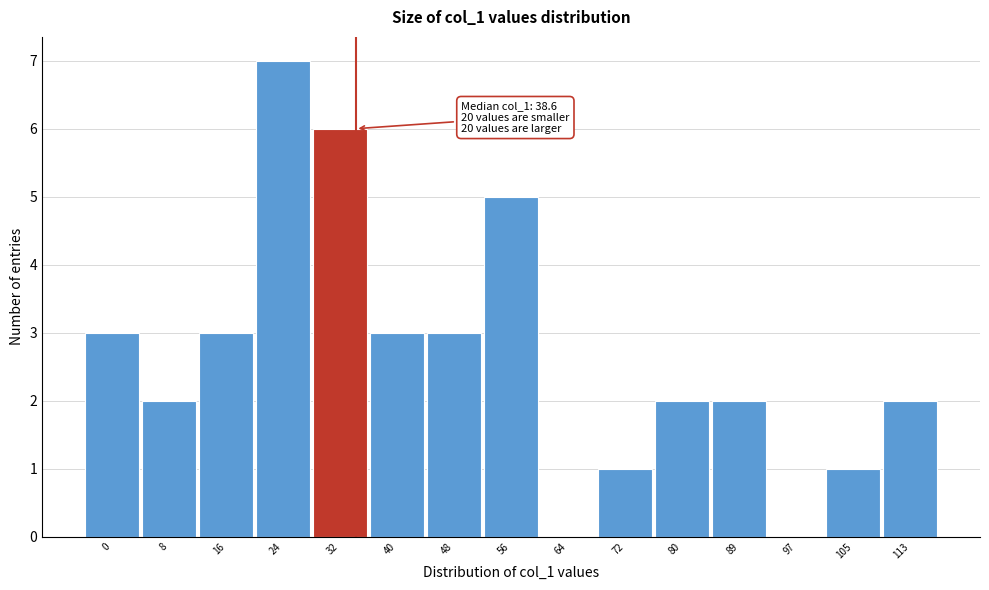

Reading left to right, transcribe all the data shown in this chart.

0=3	8=2	16=3	24=7	32=6	40=3	48=3	56=5	64=0	72=1	80=2	89=2	97=0	105=1	113=2